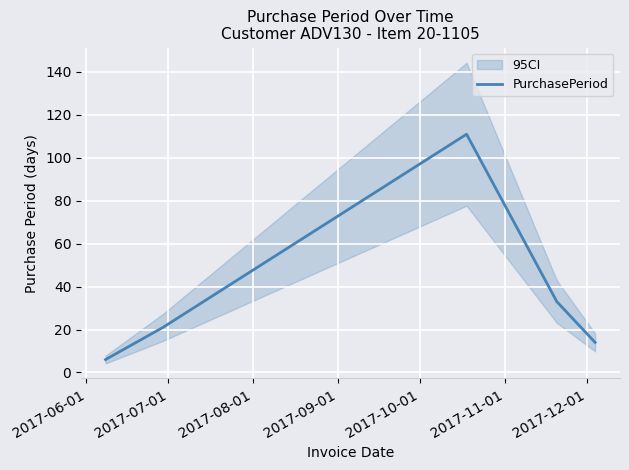

What is the highest value of the PurchasePeriod series?

111